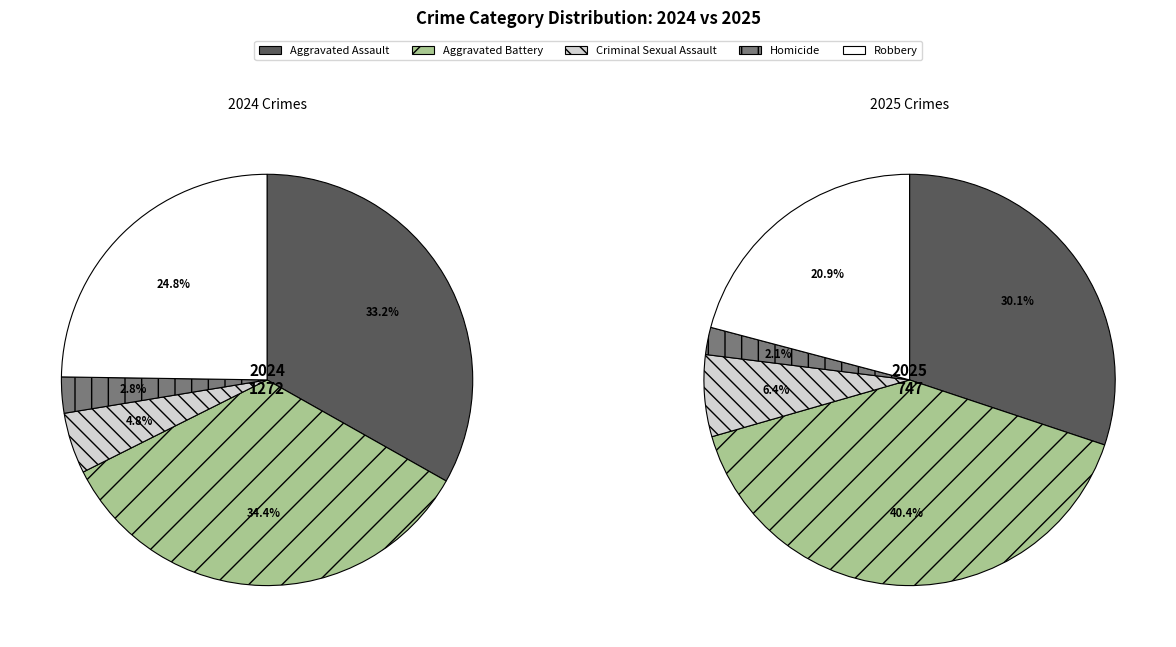

What is the spread (max minus min) of values at 2?

13